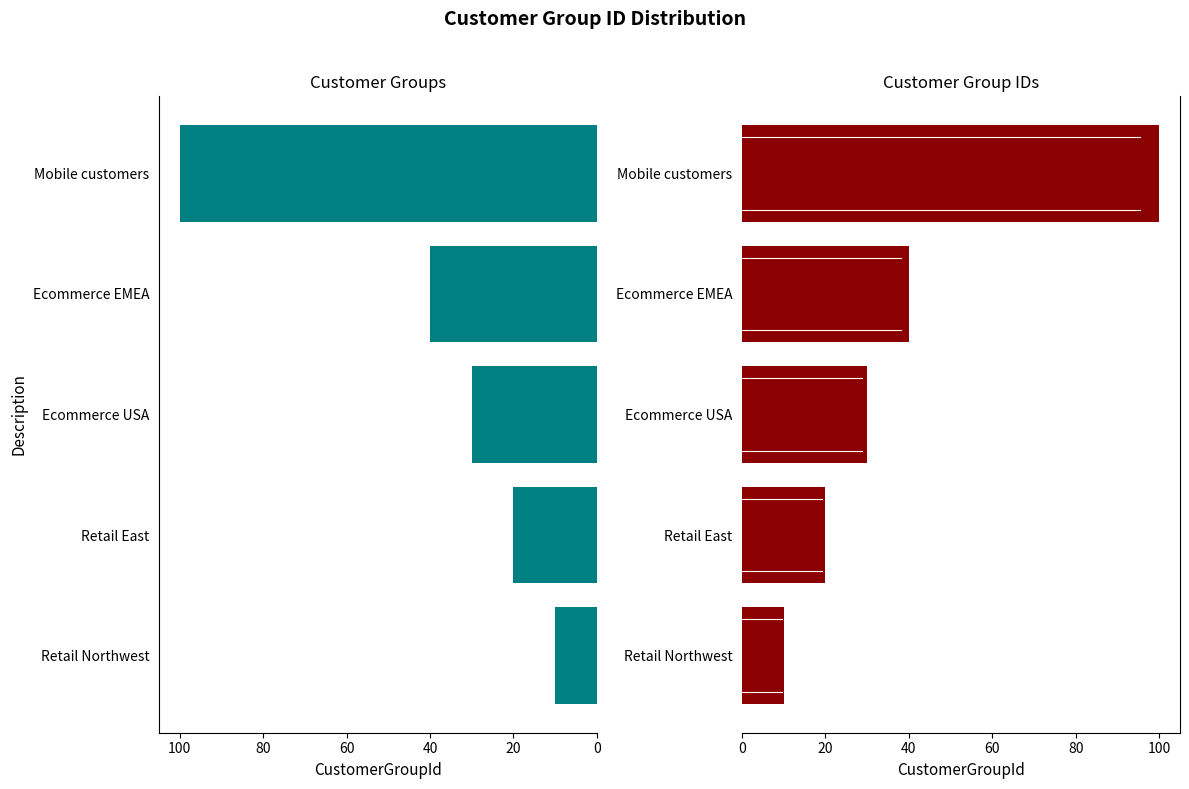

What is the sum of all values?

200